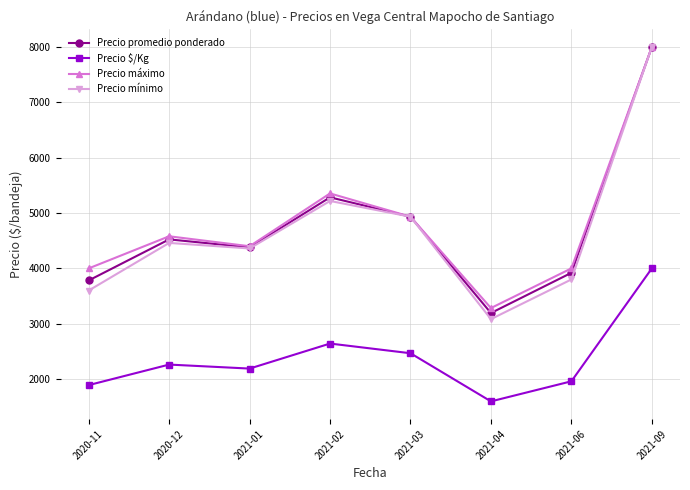

Does the chart display data point markers on the line(s)?

Yes